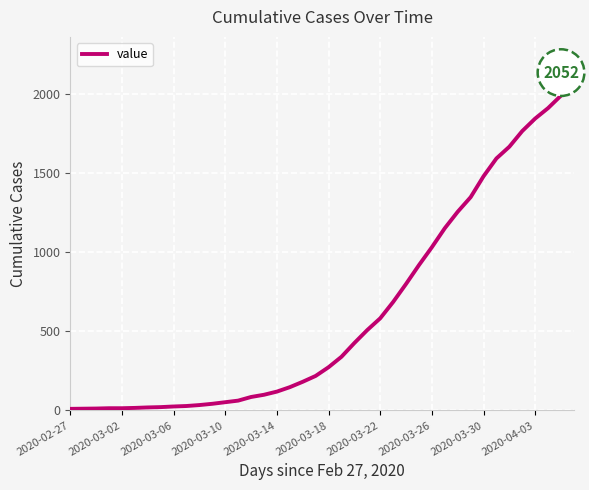

What is the maximum value shown in the chart?

2052